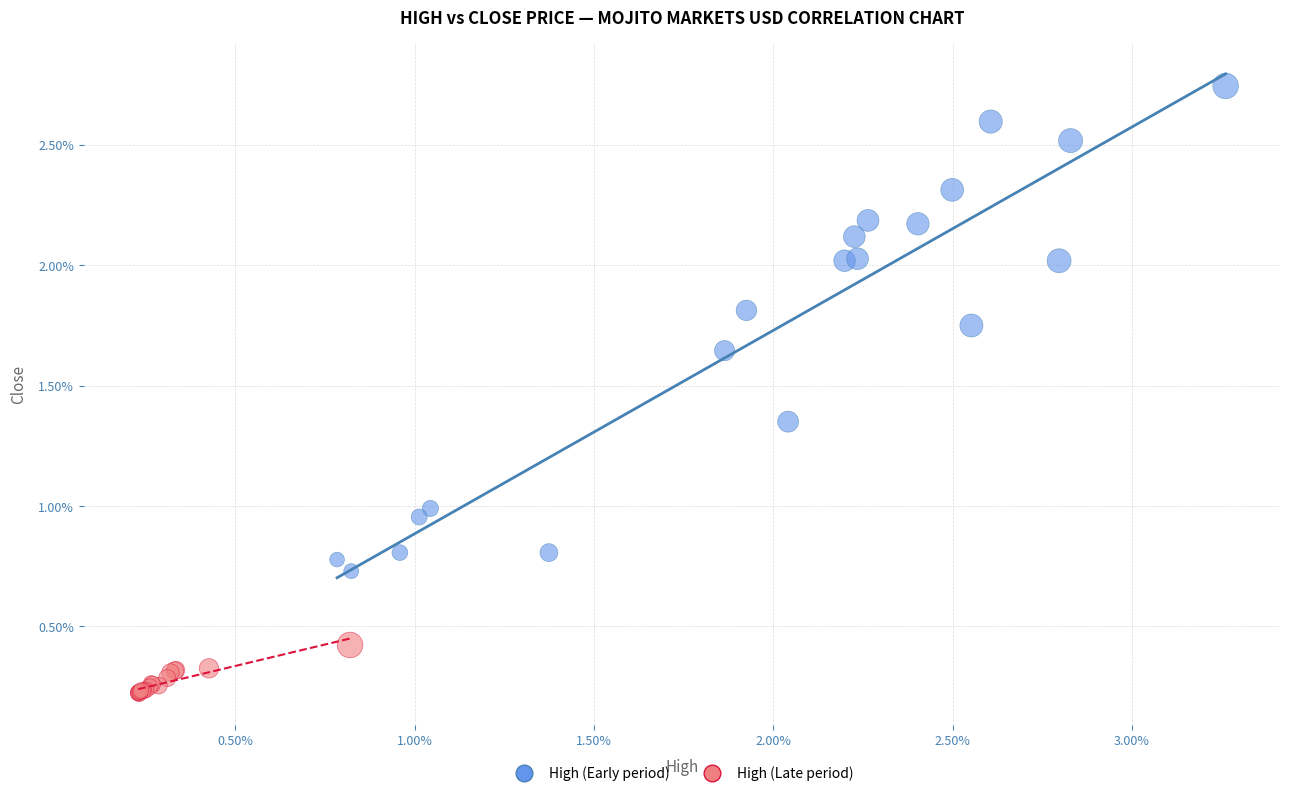

Which series contains the lowest Y value?

High (Late period)